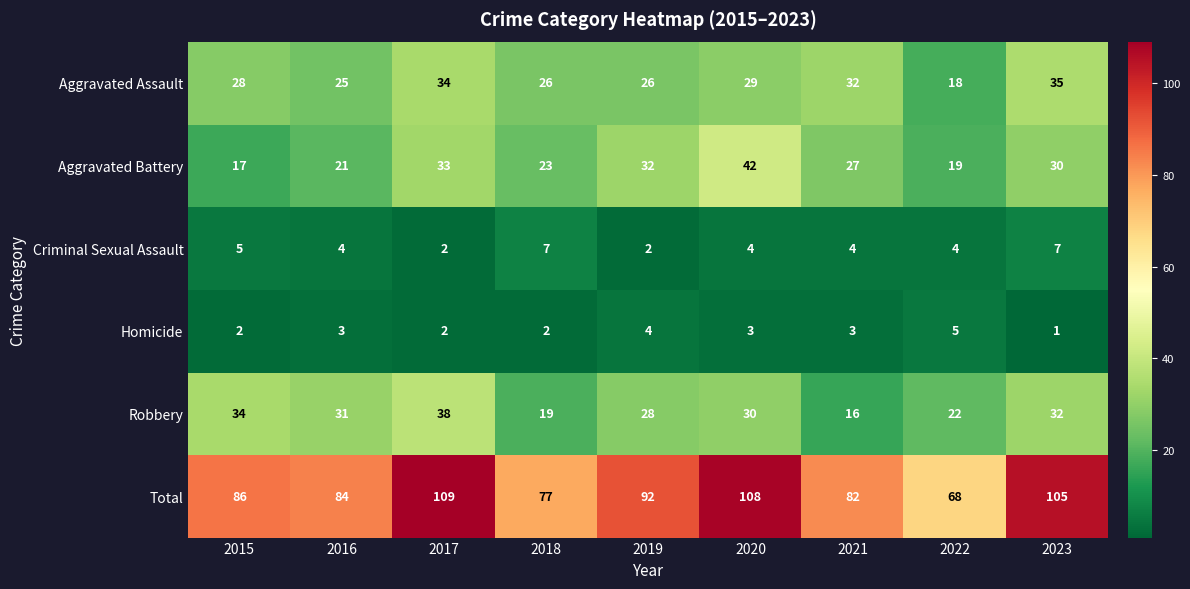

Count the Criminal Sexual Assault values in the range 4 to 5.

5